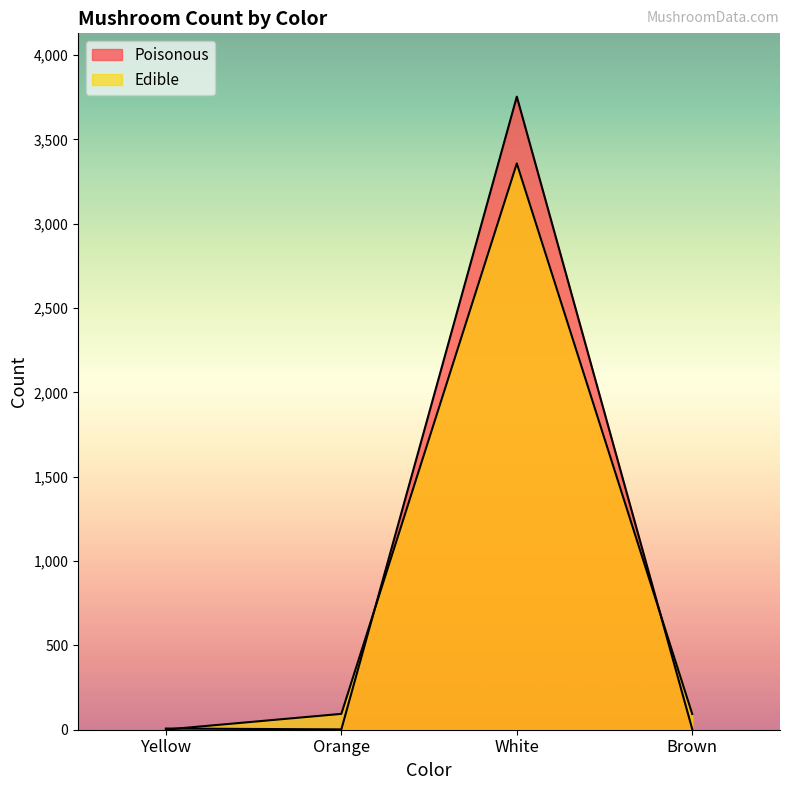

What is the minimum value shown in the chart?

1